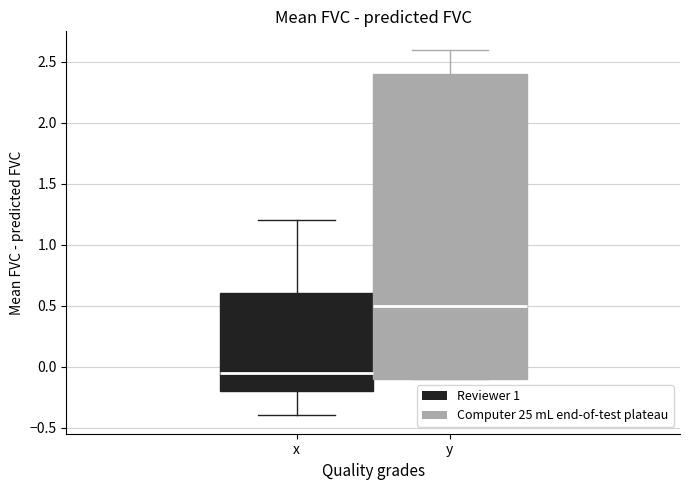

Which box's median line is the lowest?

x